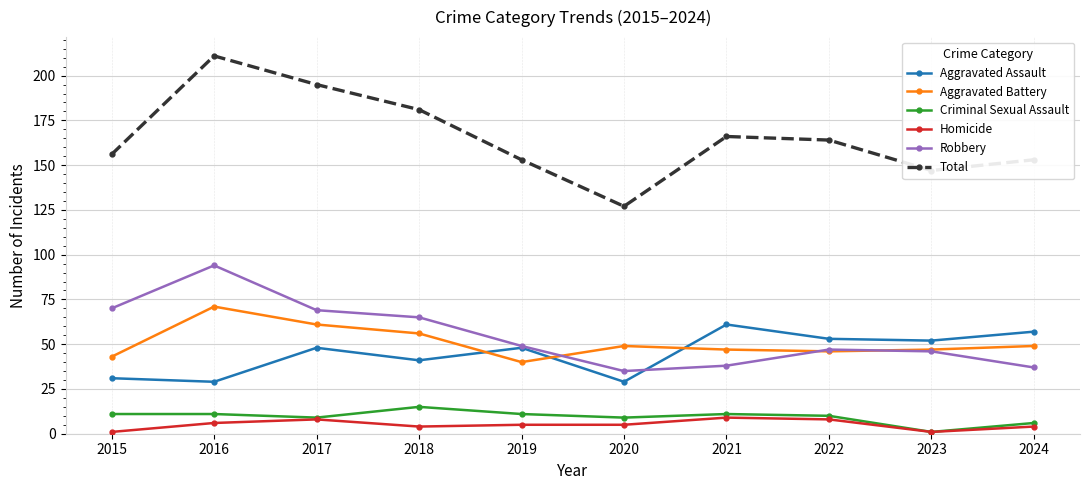

What is the difference between the highest and lowest values at 2018?

177